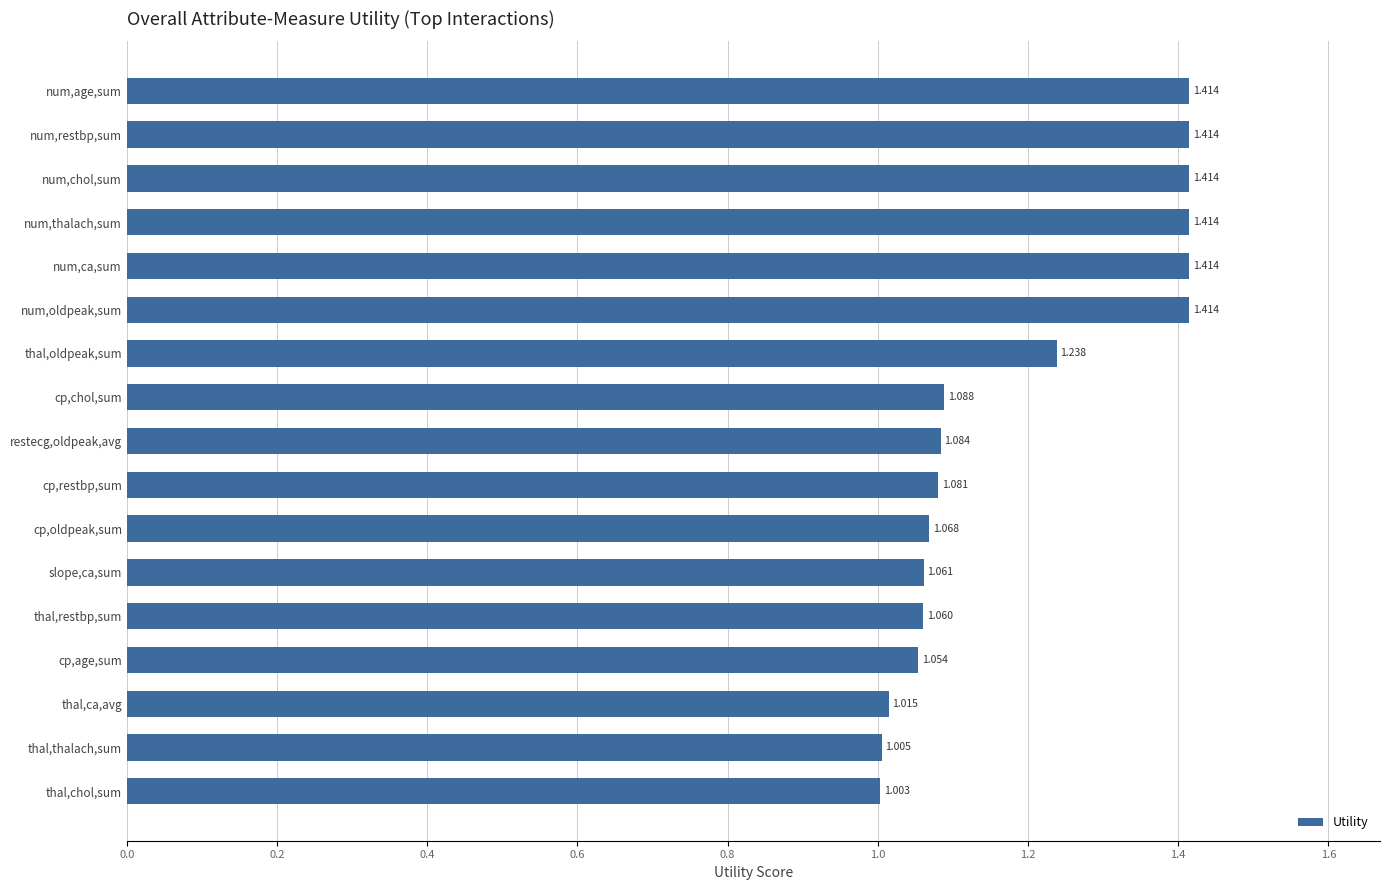

At which label is the value closest to 1?

thal,chol,sum